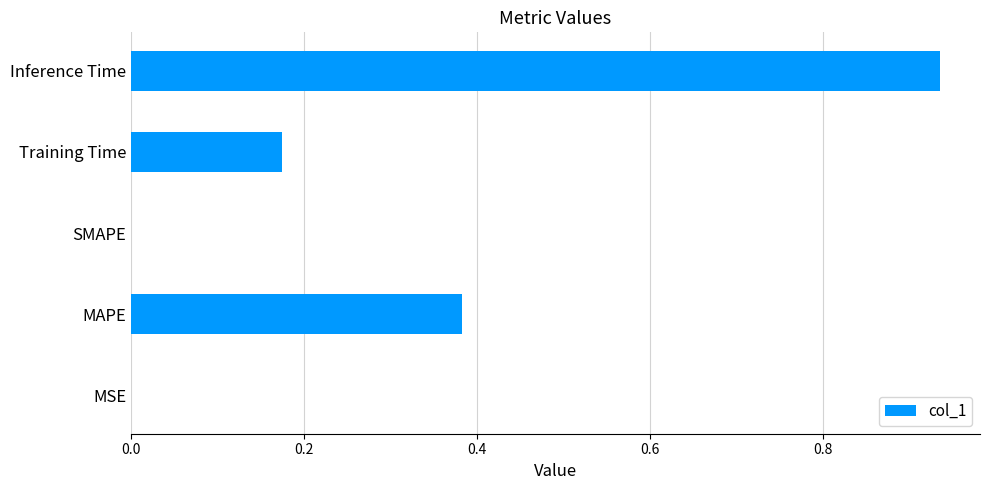

How many series are shown in this chart?

1